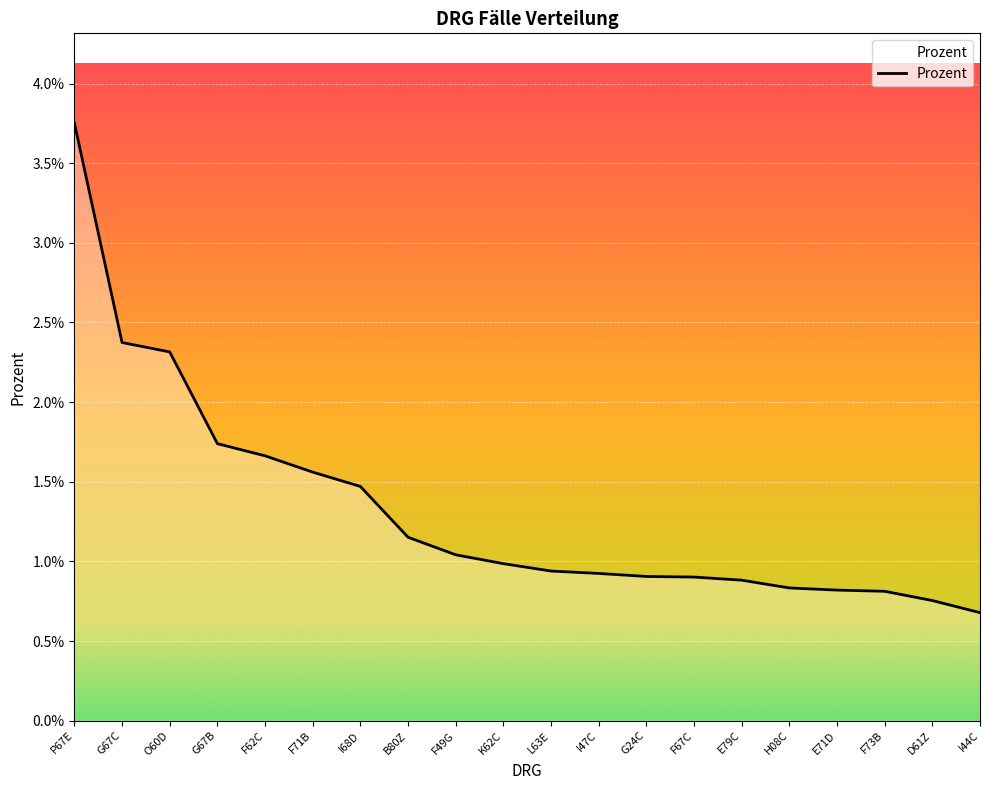

Is this an area chart (filled region under the line)?

No